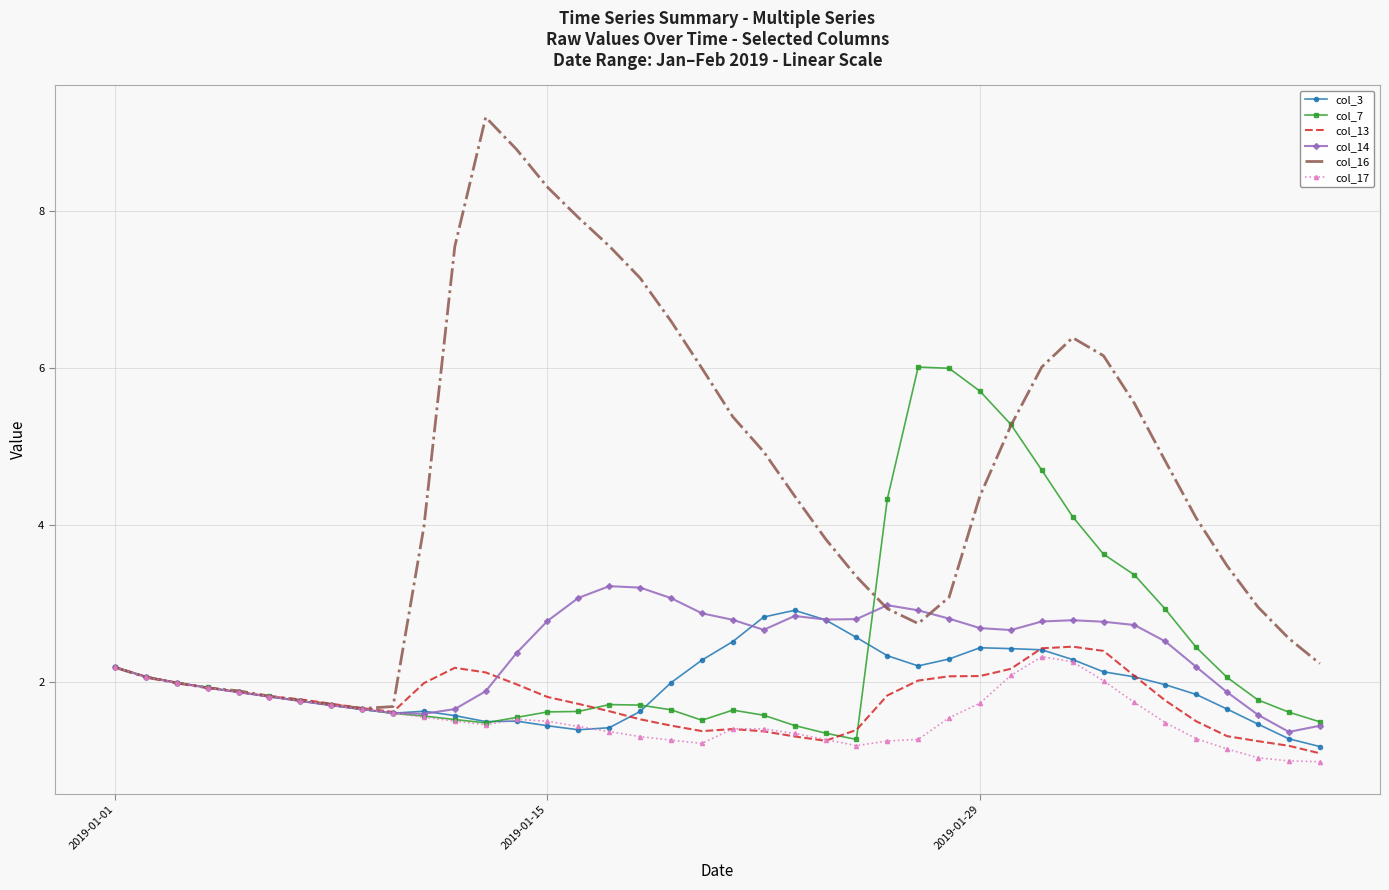

Which series has the largest total across all categories?

col_16